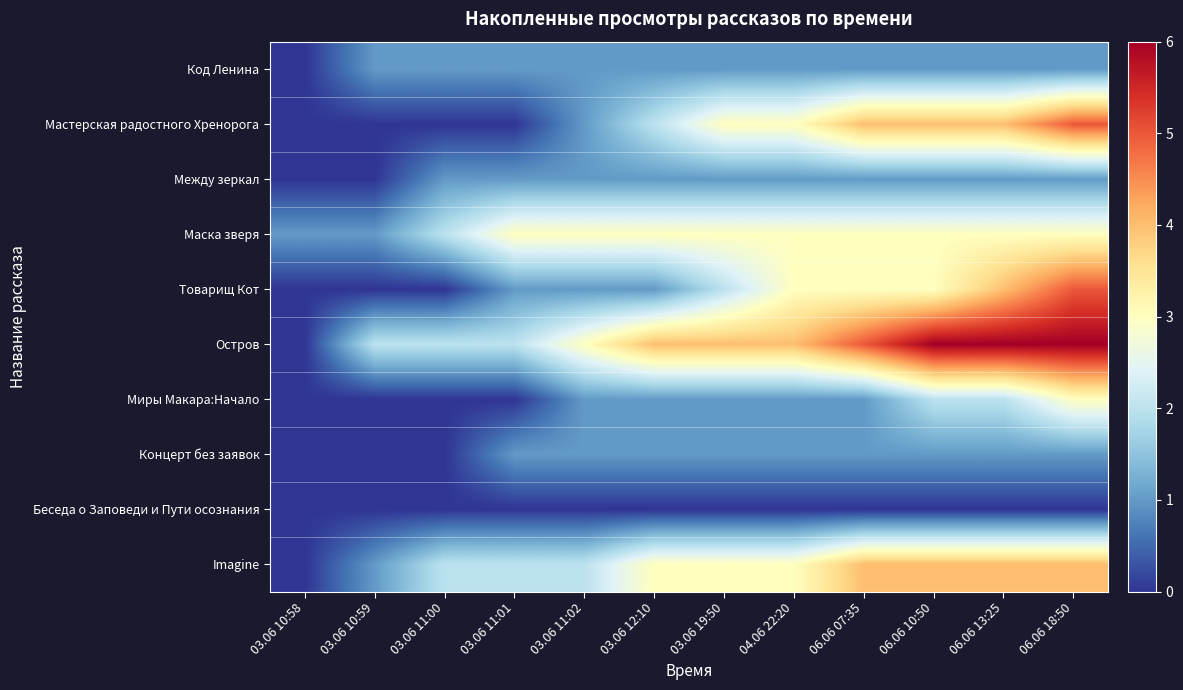

What is the spread (max minus min) of values at 06.06 07:35?

5